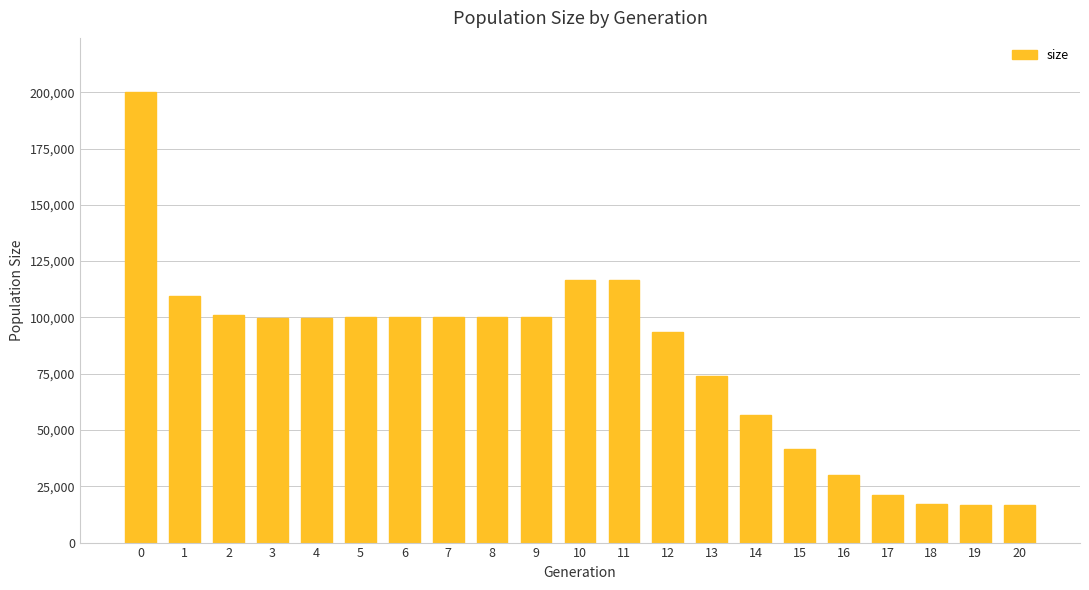

Which has a higher value, 14 or 19?

14